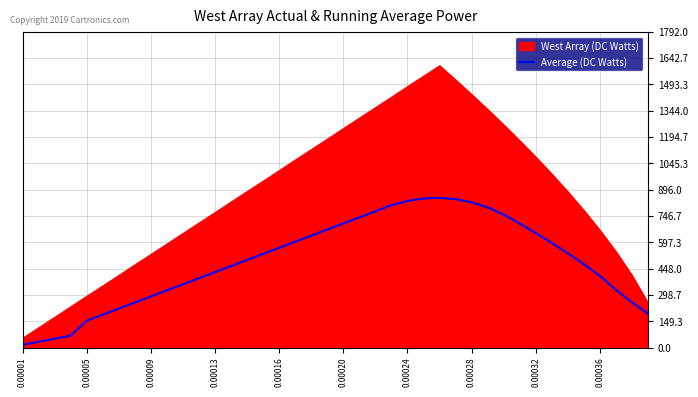

Rank the series by their maximum value, from highest to lowest.

West Array (DC Watts), Average (DC Watts)